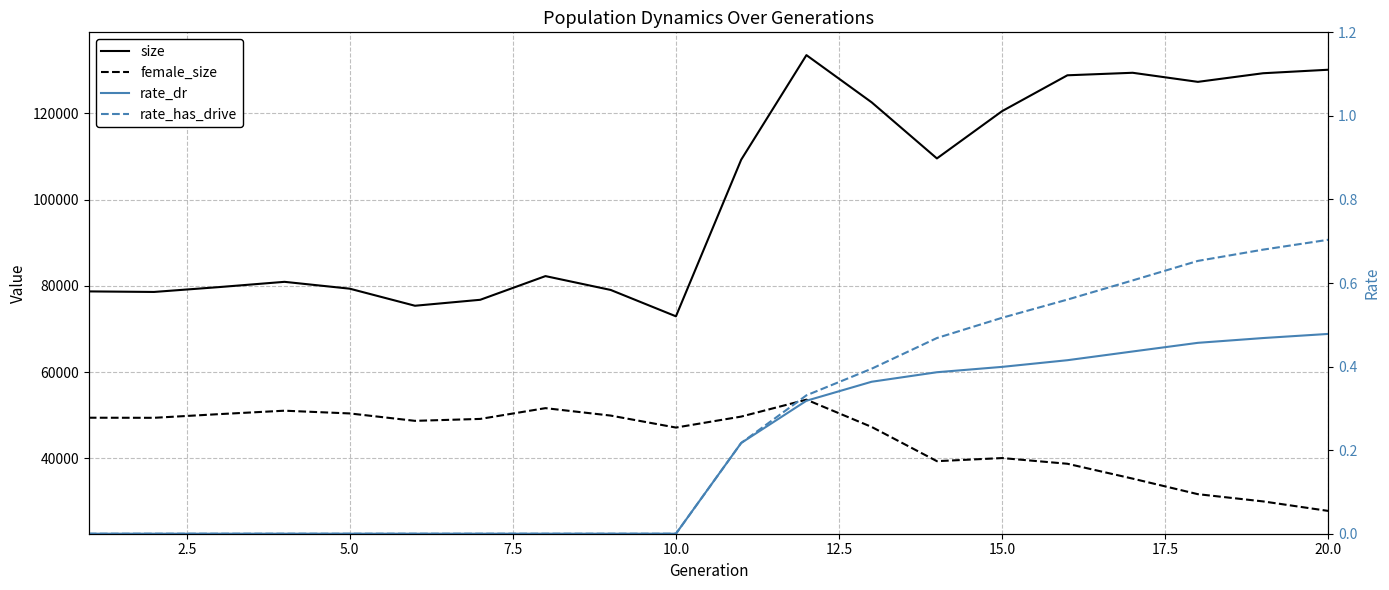

Does the chart display data point markers on the line(s)?

No